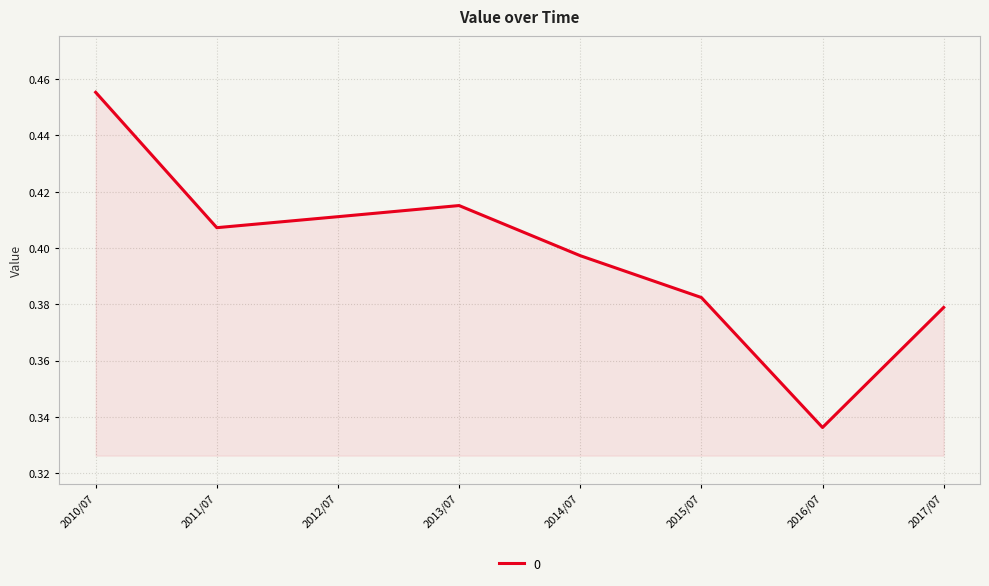

Rank the categories by value from lowest to highest.

2016/07, 2017/07, 2015/07, 2014/07, 2011/07, 2012/07, 2013/07, 2010/07